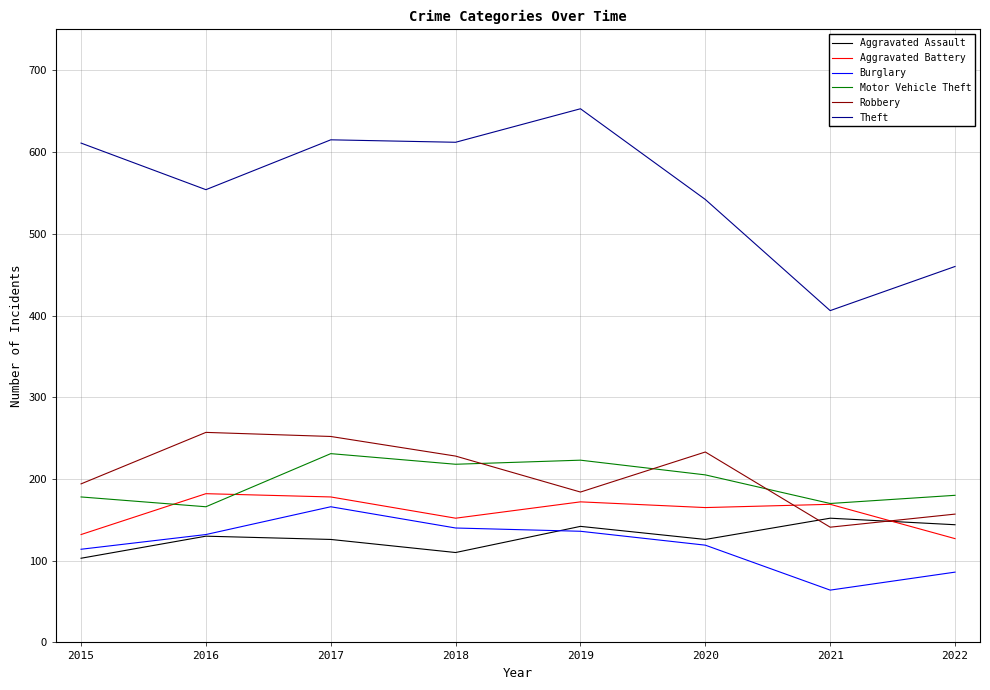

True or false: Theft and Aggravated Assault cross at least once.

False